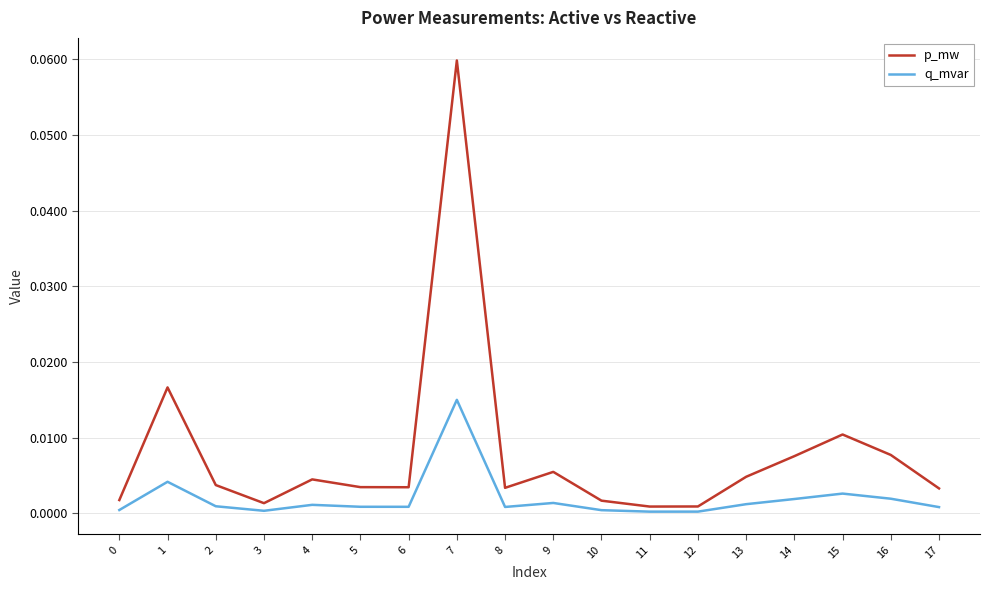

The p_mw series shows 0.0 at 13. True or false?

True